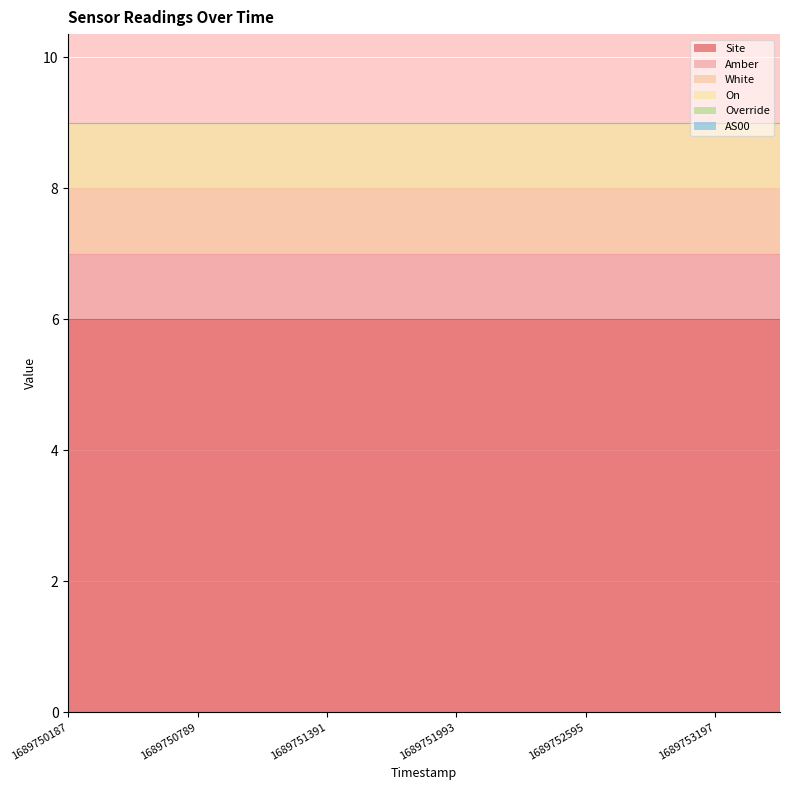

True or false: Amber and AS00 intersect in this chart.

False